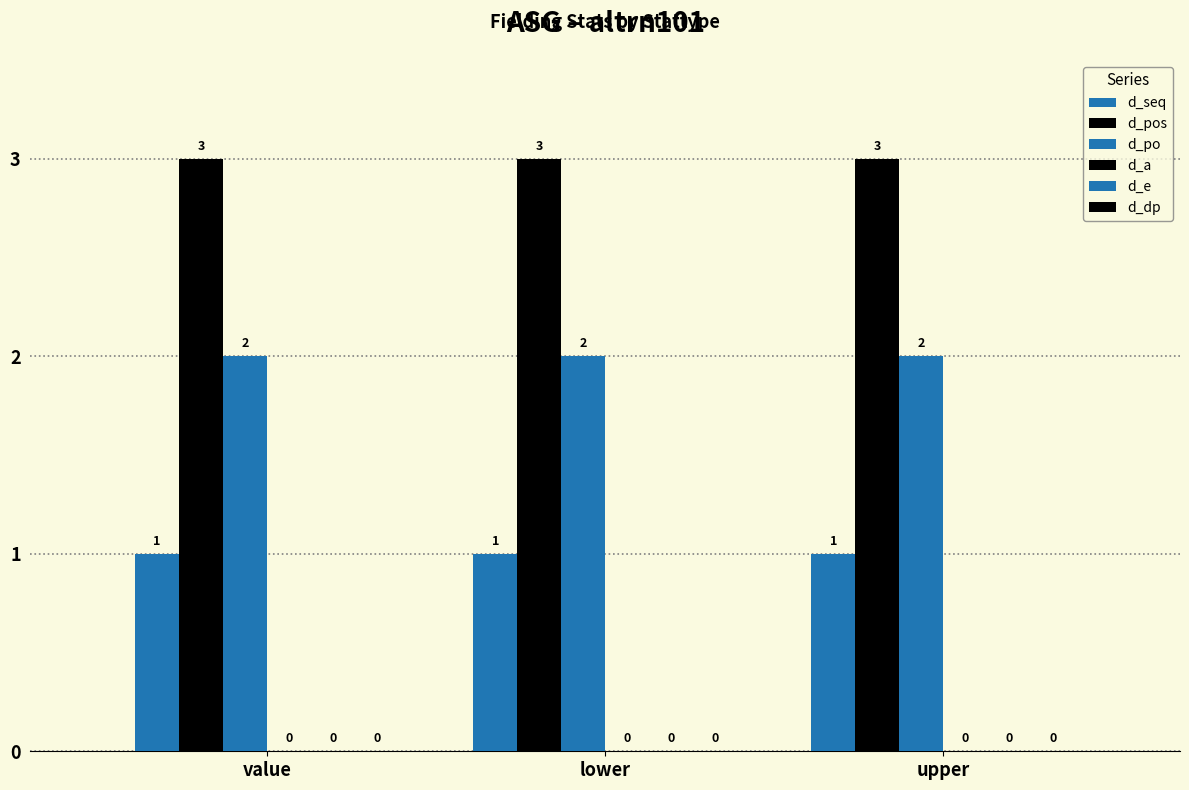

Reading left to right, what are all the values shown in this chart?

d_seq: value=1	lower=1	upper=1
d_pos: value=3	lower=3	upper=3
d_po: value=2	lower=2	upper=2
d_a: value=0	lower=0	upper=0
d_e: value=0	lower=0	upper=0
d_dp: value=0	lower=0	upper=0